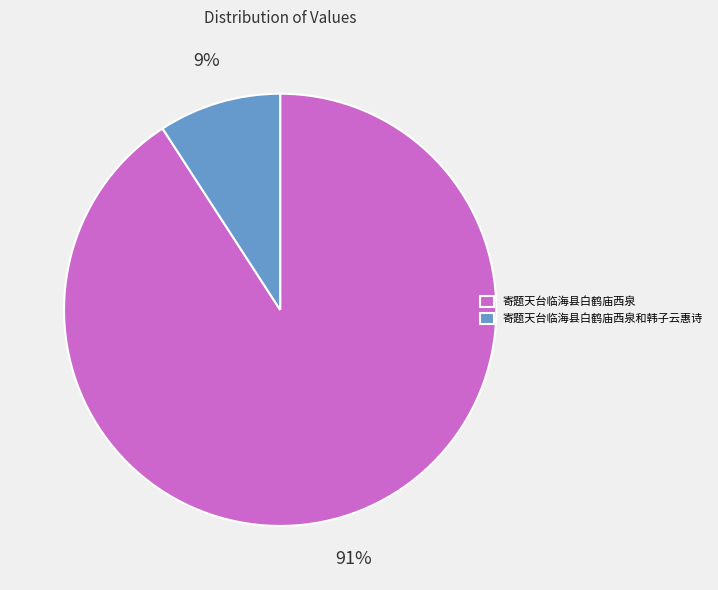

Combined, do 寄题天台临海县白鹤庙西泉和韩子云惠诗 and 寄题天台临海县白鹤庙西泉 account for over 50%?

Yes